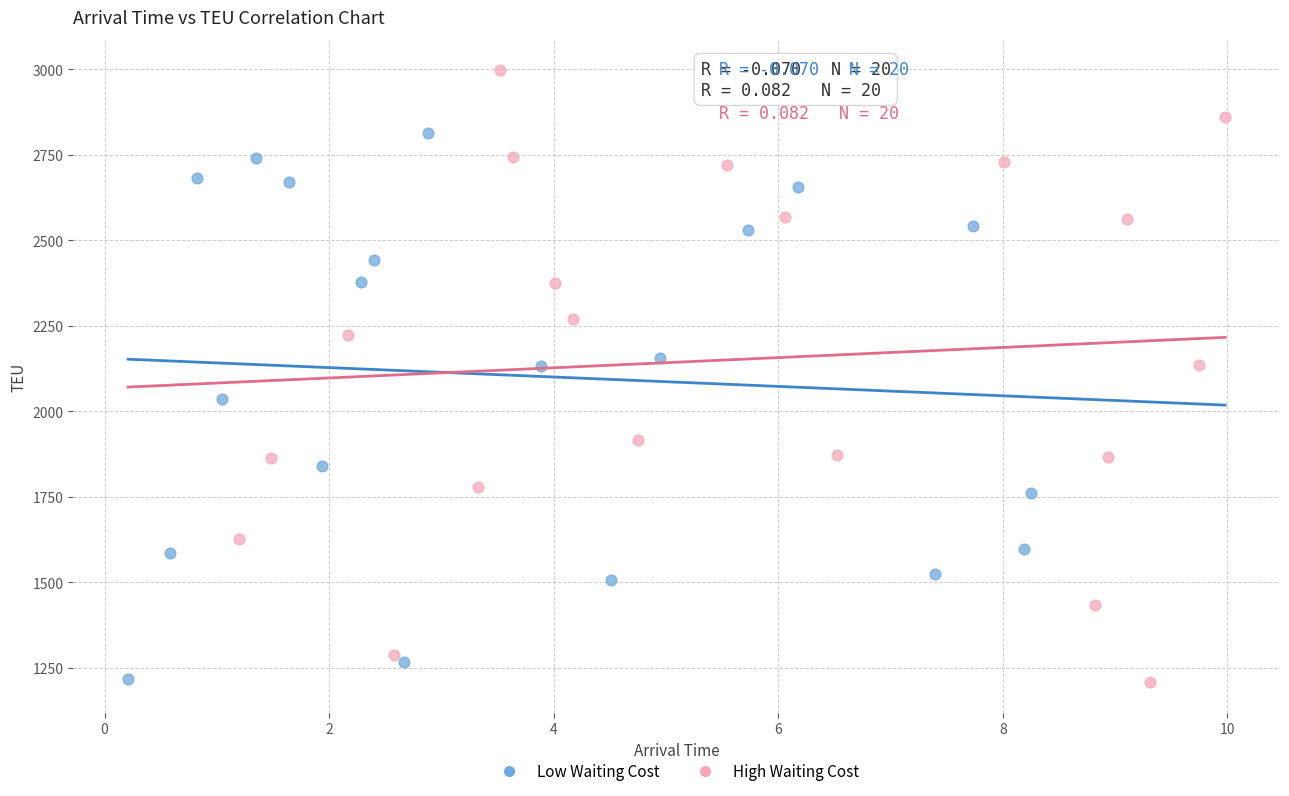

Which series has the largest Y range (max minus min)?

High Waiting Cost